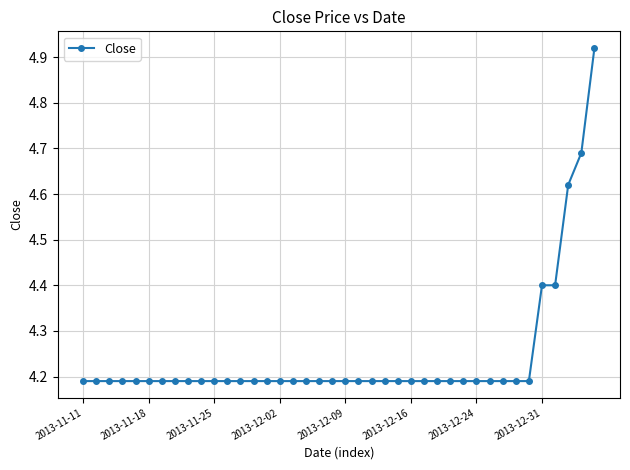

What is the difference between the maximum and second lowest values?

0.7